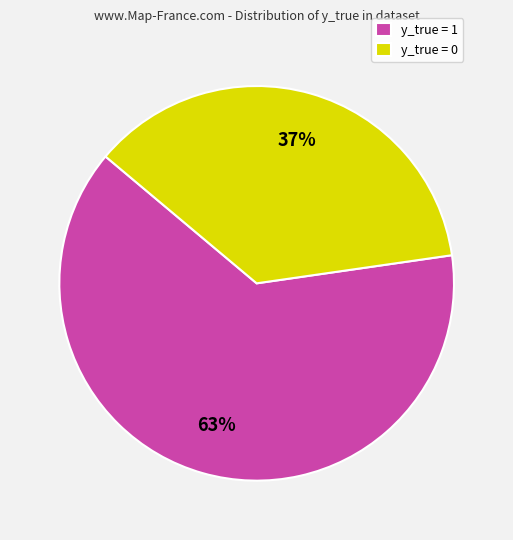

Count the number of slices in the pie.

2